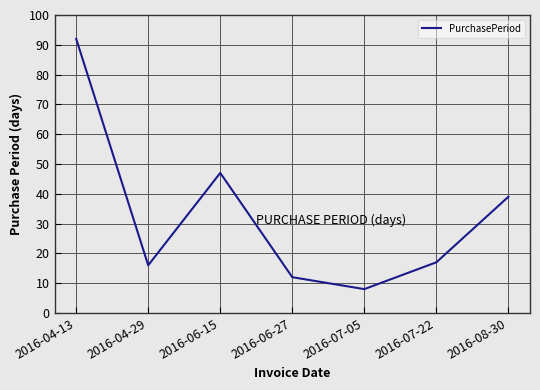

What is the difference between the values at 2016-04-29 and 2016-06-15?

31